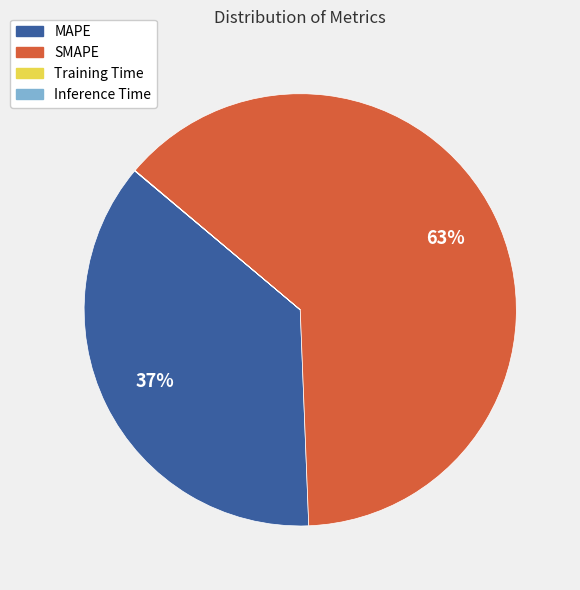

Is it true that MAPE is 47% of the pie?

False